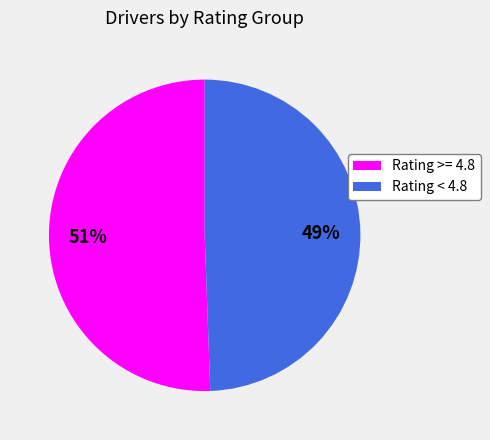

To the nearest percent, what portion does Rating < 4.8 represent?

49%